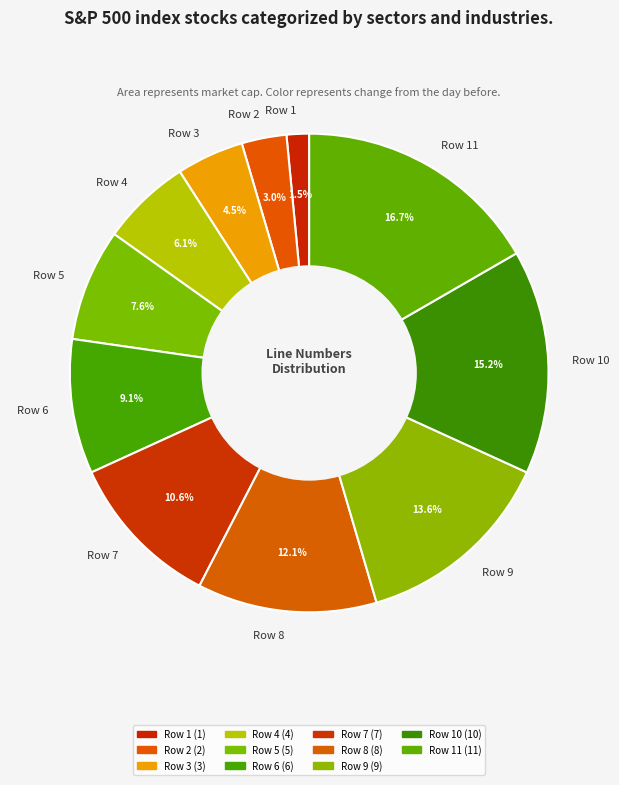

Rank the categories by value from lowest to highest.

Row 1, Row 2, Row 3, Row 4, Row 5, Row 6, Row 7, Row 8, Row 9, Row 10, Row 11